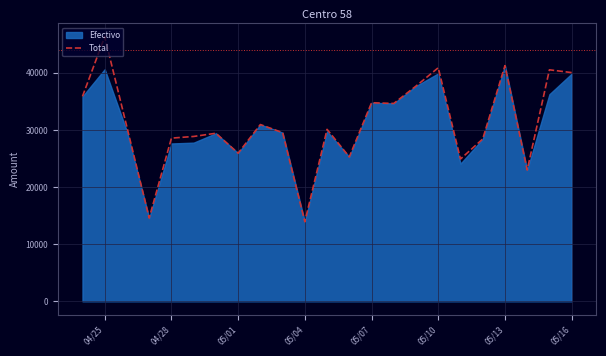

What is the highest value of the Total series?

46341.2